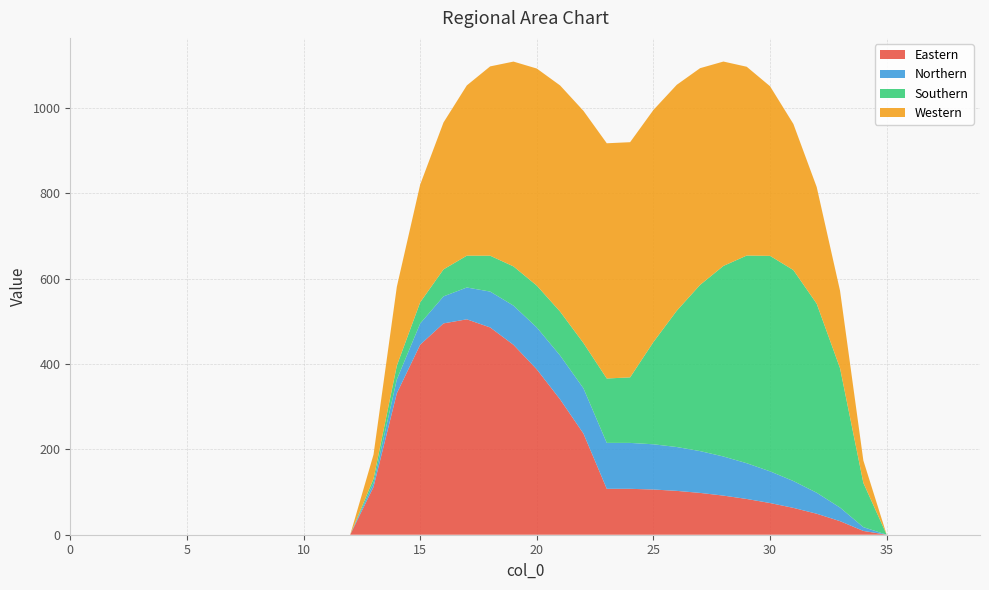

Reading left to right, what are all the values shown in this chart?

Eastern: 0.0	0.0	0.0	0.0	0.0	0.0	0.0	0.0	0.0	0.0	0.0	0.0	0.0	111.9	331.7	445.5	495.4	505.0	486.0	445.2	387.7	317.2	237.2	107.7	107.6	106.0	102.8	98.0	91.7	83.8	74.3	62.9	49.2	31.8	8.9	0.0	0.0	0.0	0.0	0.0
Northern: 0.0	0.0	0.0	0.0	0.0	0.0	0.0	0.0	0.0	0.0	0.0	0.0	0.0	9.6	32.4	49.7	63.3	74.6	84.1	91.9	98.2	102.9	106.1	107.7	107.6	106.0	102.8	98.0	91.7	83.8	74.3	62.9	49.2	31.8	8.9	0.0	0.0	0.0	0.0	0.0
Southern: 0.0	0.0	0.0	0.0	0.0	0.0	0.0	0.0	0.0	0.0	0.0	0.0	0.0	9.6	32.4	49.7	63.3	74.6	84.1	91.9	98.2	102.9	106.1	150.9	153.7	239.7	319.5	389.6	446.7	486.9	505.2	494.6	443.1	326.7	103.7	0.0	0.0	0.0	0.0	0.0
Western: 0.0	0.0	0.0	0.0	0.0	0.0	0.0	0.0	0.0	0.0	0.0	0.0	0.0	56.7	184.9	275.9	344.4	399.1	443.8	480.1	508.8	530.2	544.4	551.5	551.3	544.1	529.7	508.1	479.1	442.6	397.6	342.6	273.5	181.6	52.4	0.0	0.0	0.0	0.0	0.0